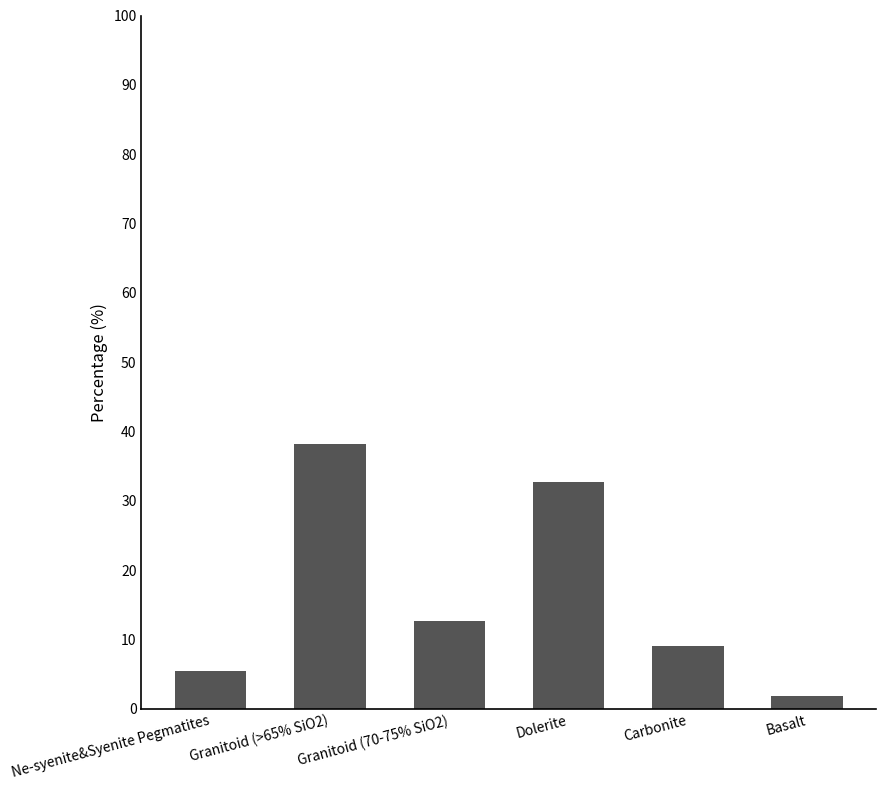

Reading right to left, what are all the values shown in this chart?

Basalt=1.8	Carbonite=9.1	Dolerite=32.7	Granitoid (70-75% SiO2)=12.7	Granitoid (>65% SiO2)=38.2	Ne-syenite&Syenite Pegmatites=5.5